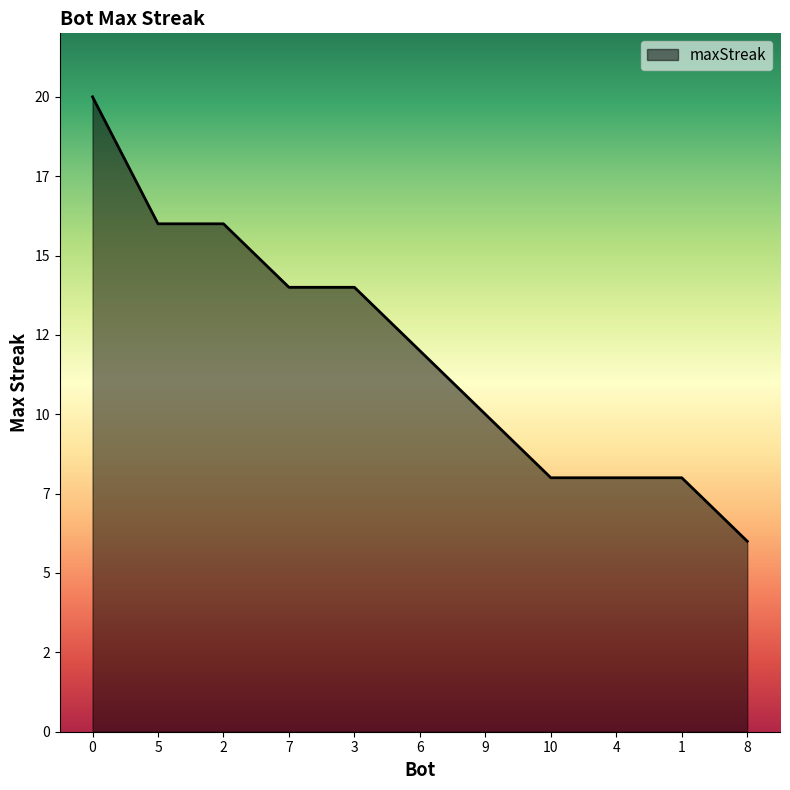

Is this an area chart (filled region under the line)?

Yes